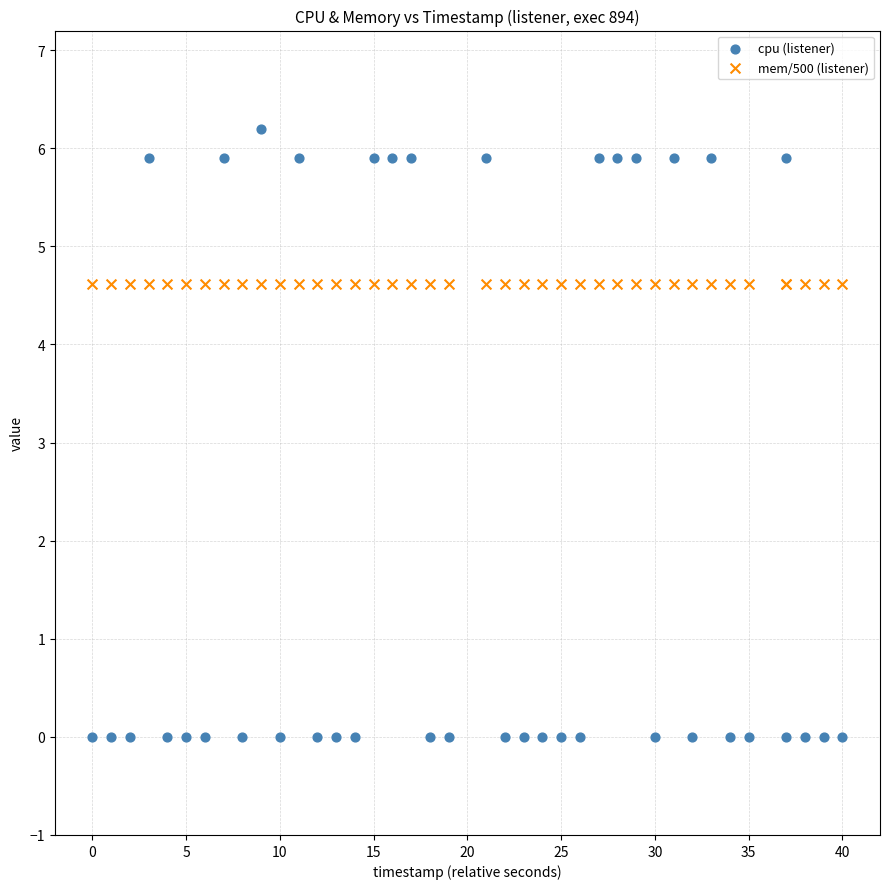

Which series contains the lowest Y value?

cpu (listener)